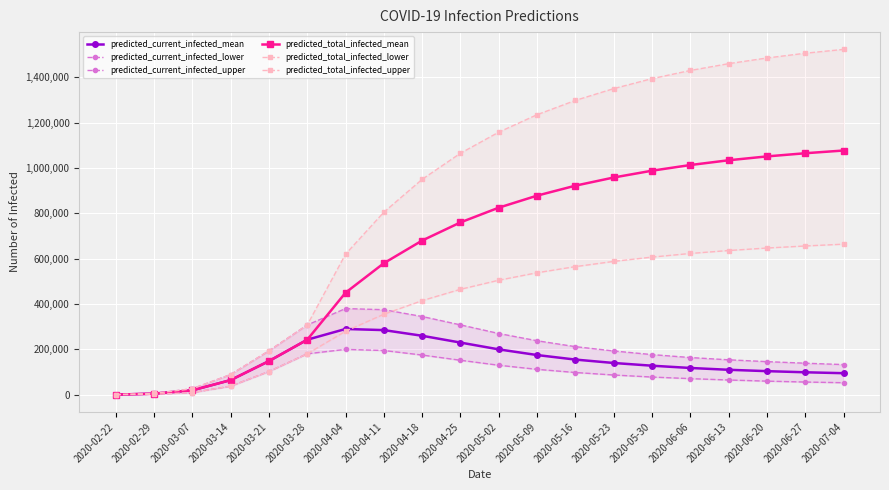

How many data points in predicted_current_infected_upper are above 193000?

9